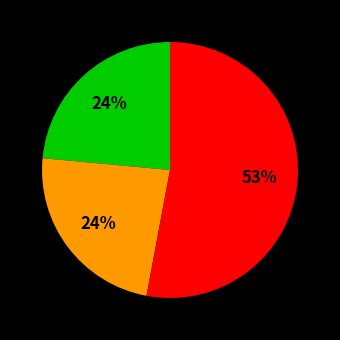

To the nearest percent, what is the average slice percentage?

33%